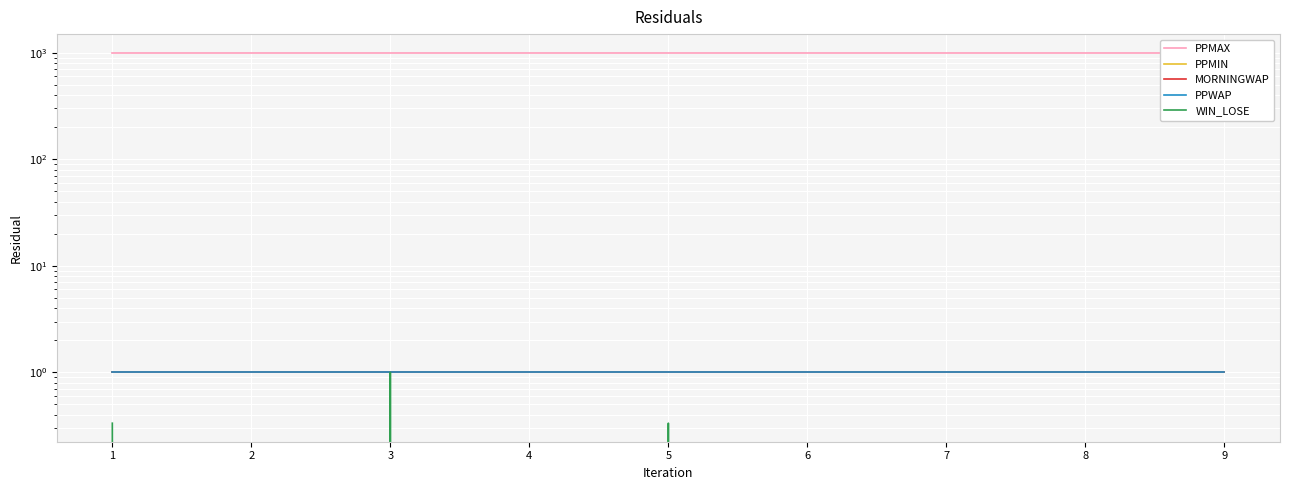

True or false: WIN_LOSE and MORNINGWAP intersect in this chart.

False